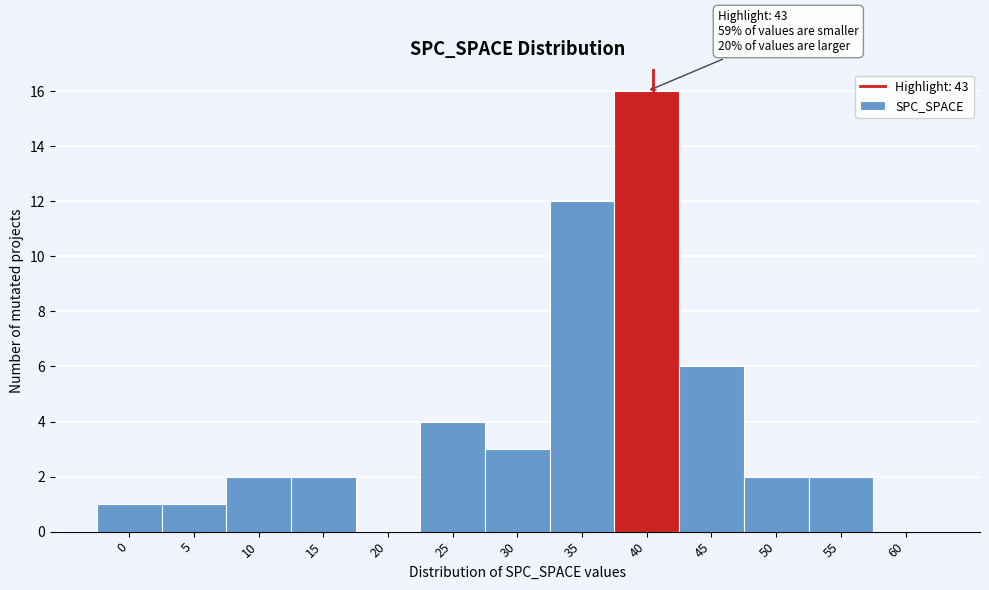

Reading left to right, what are all the values shown in this chart?

0=1	5=1	10=2	15=2	20=0	25=4	30=3	35=12	40=16	45=6	50=2	55=2	60=0